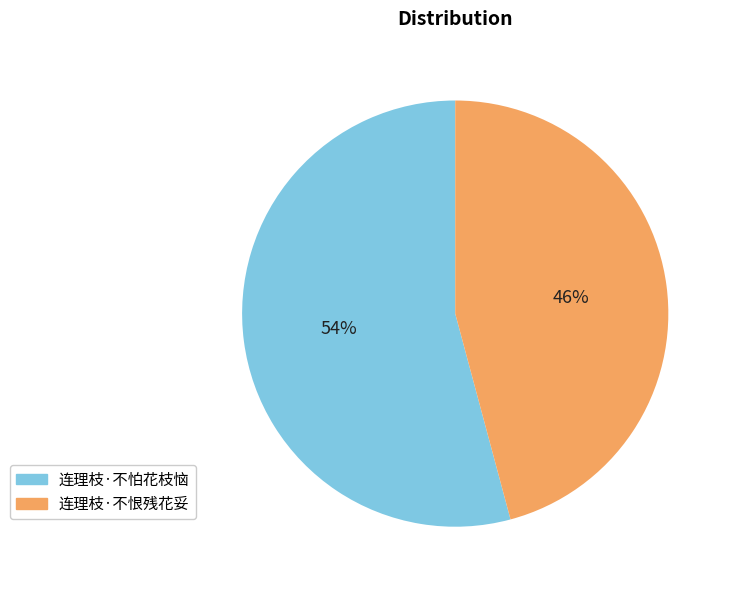

Combined, do 连理枝·不恨残花妥 and 连理枝·不怕花枝恼 account for over 50%?

Yes